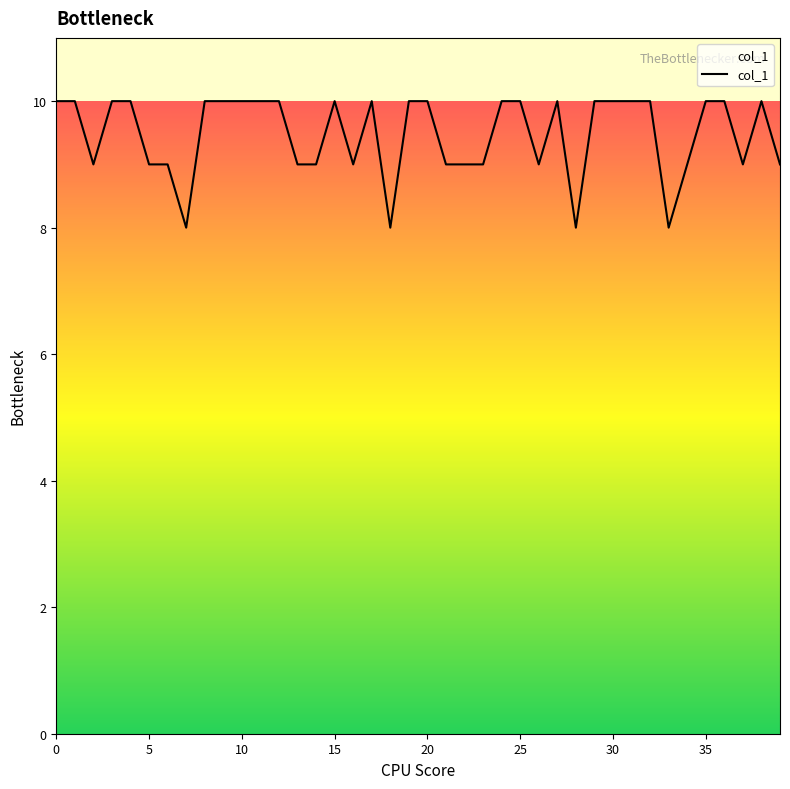

What is the maximum value shown in the chart?

10